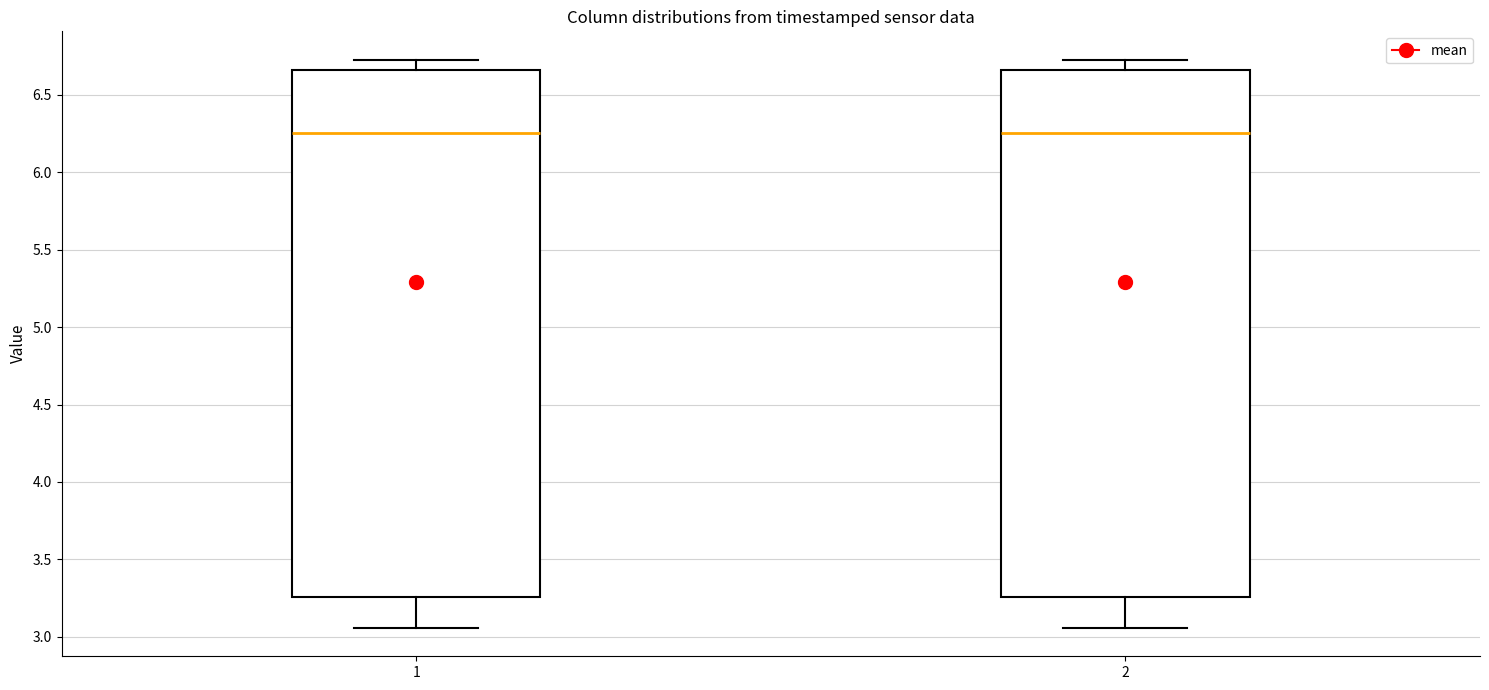

Reading left to right, read every box against the y-axis: the position of its median line, the range the box covers, and the ends of its whiskers. The values are not printed on the chart, so give them approximately, as read against the axis.

1: median 6.25, box 3.25 to 6.65, whiskers 3.05 to 6.75
2: median 6.25, box 3.25 to 6.65, whiskers 3.05 to 6.75